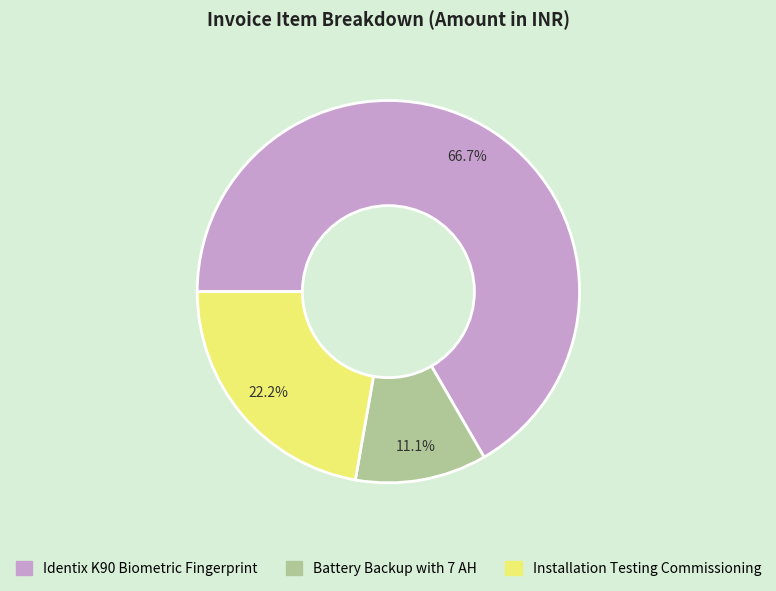

What percentage is the Installation Testing Commissioning slice, to the nearest percent?

22%